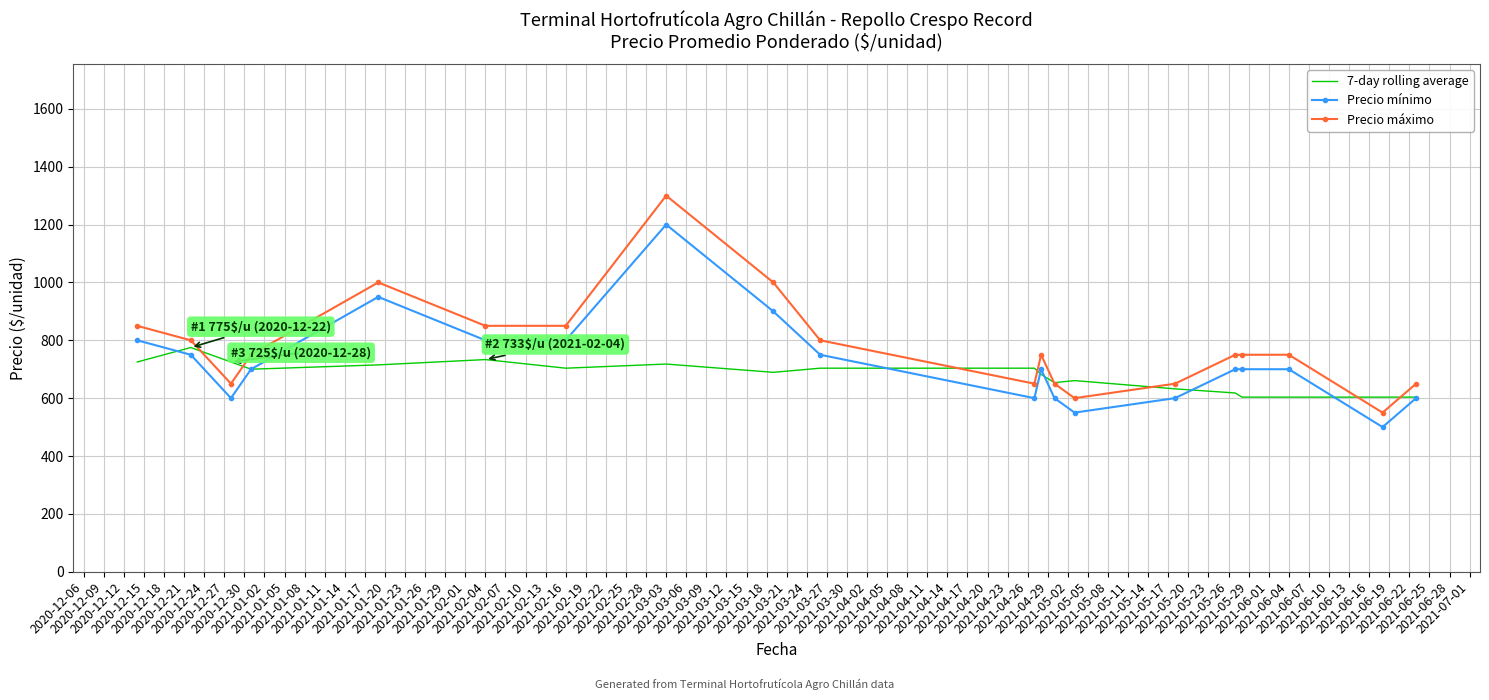

What is the smallest value displayed?

500.0